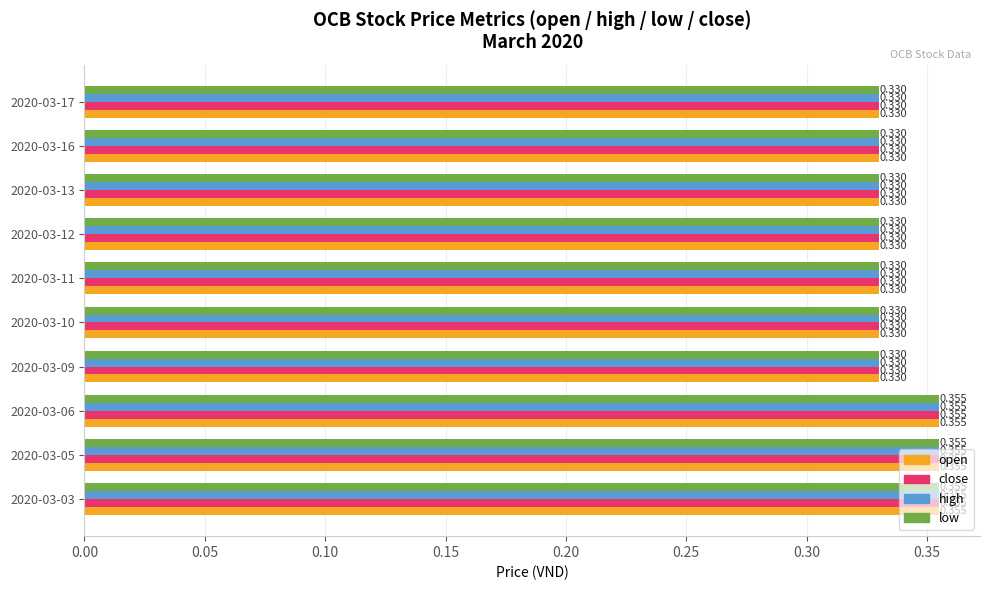

Is the value of high at 2020-03-16 greater than the value of low at 2020-03-05?

No